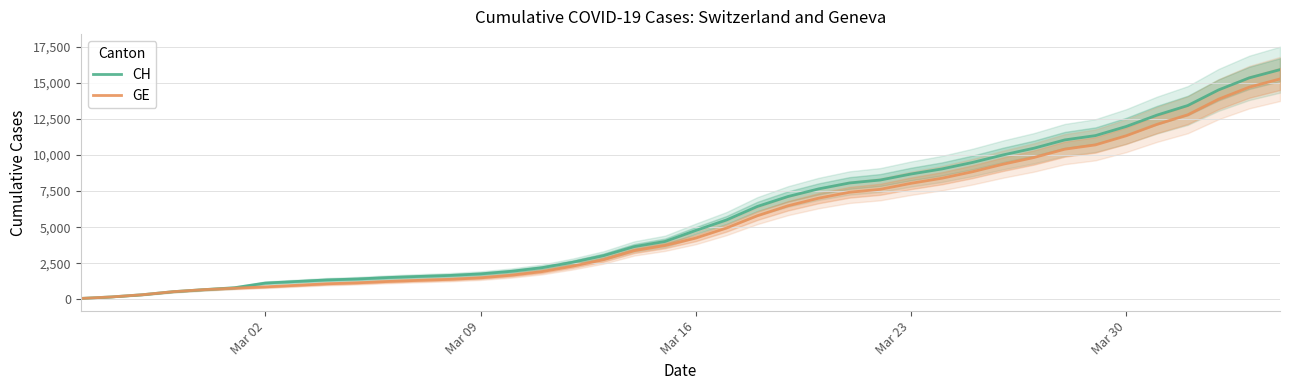

What is the difference between the maximum and minimum values in the GE series?

15185